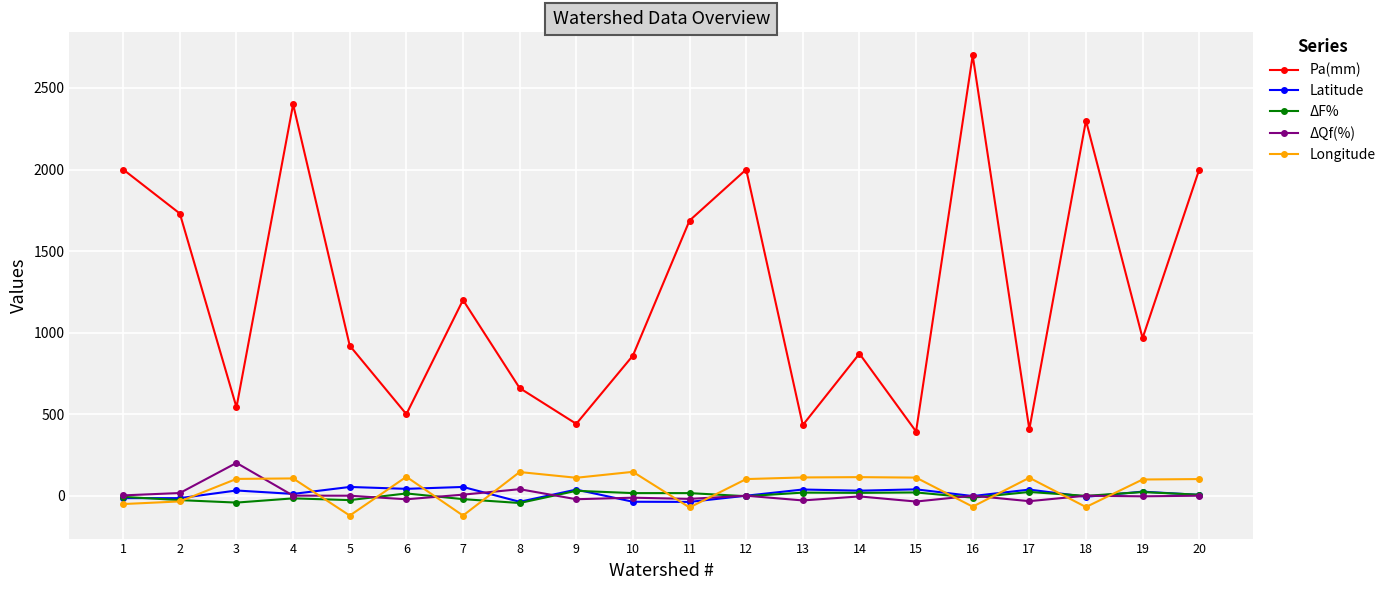

What is the difference between the maximum and minimum values in the ΔF% series?

74.8